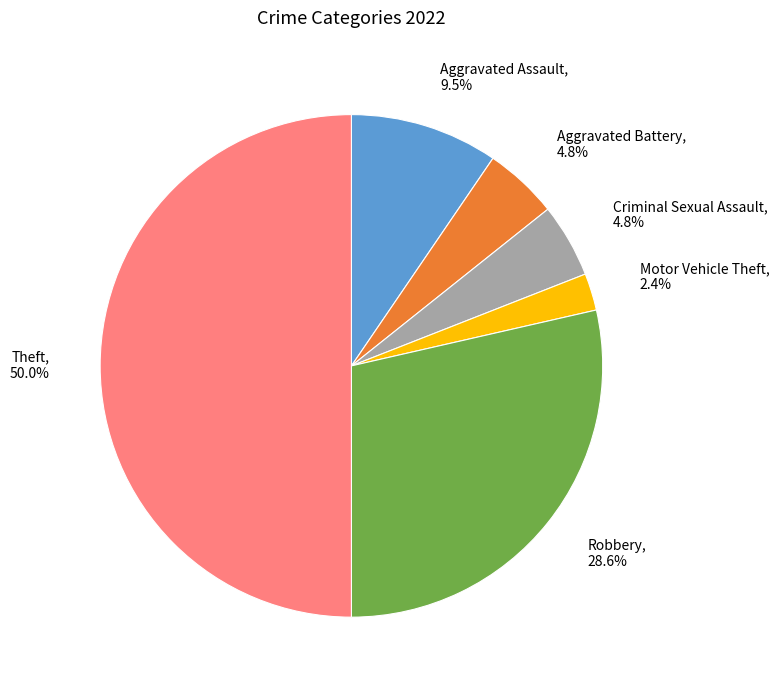

Which category has the smallest portion of the pie?

Motor Vehicle Theft